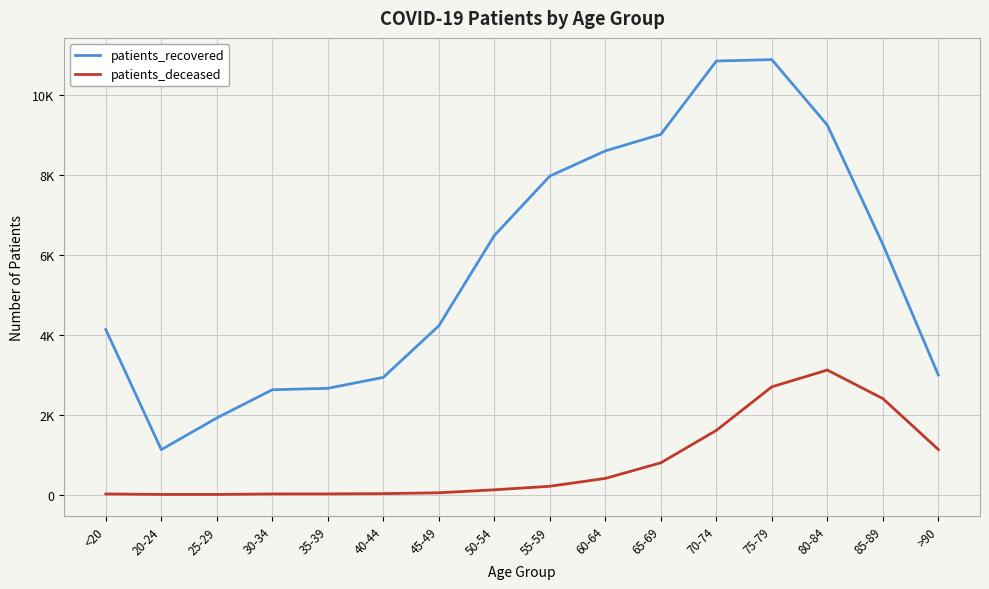

Does the chart have visible grid lines?

Yes